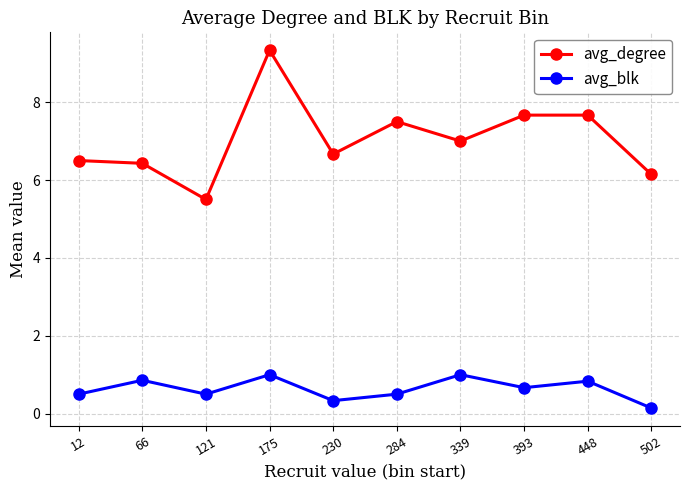

Is the value of avg_degree at 339 greater than the value of avg_blk at 502?

Yes